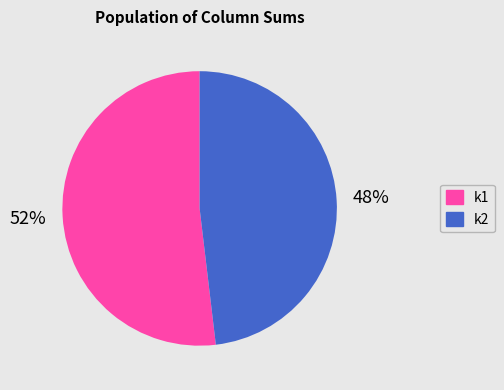

Between k1 and k2, which is larger?

k1